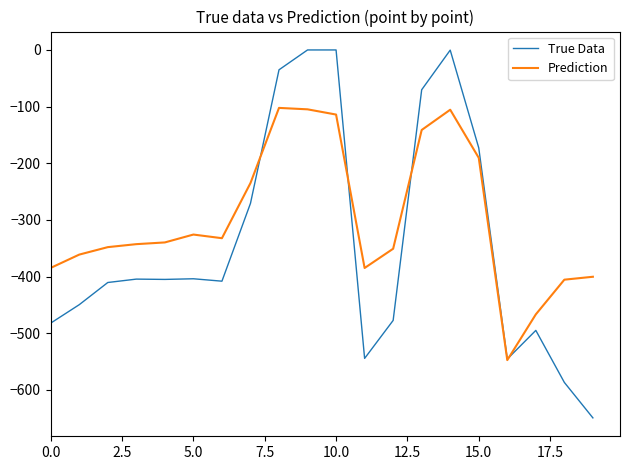

True or false: True Data has more than 0 points higher than both neighbors.

True